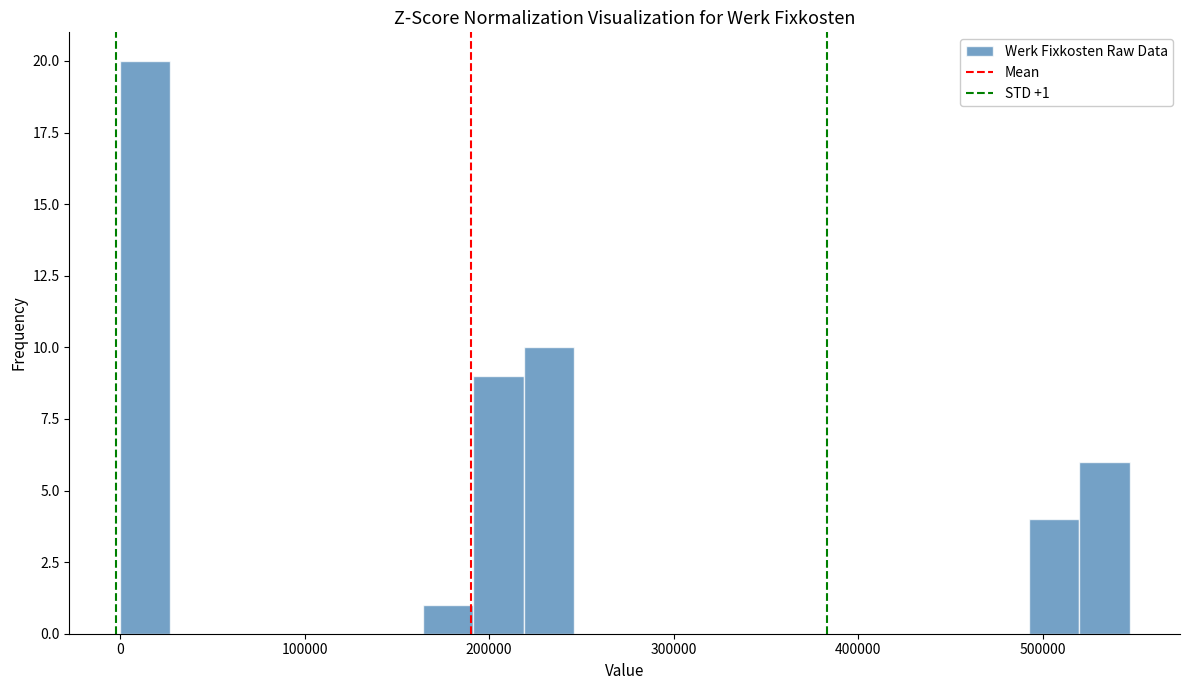

Read against the x-axis, roughly where is the centre of the tallest bar?

10000